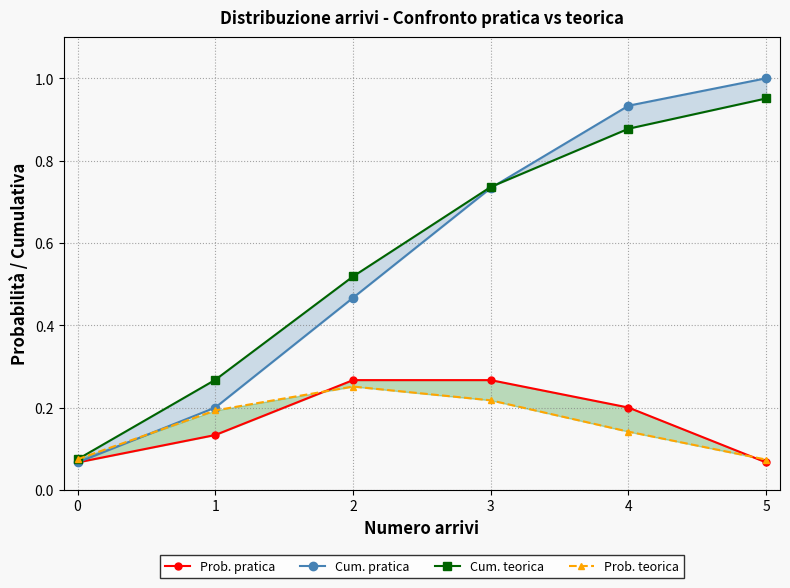

Between 4 and 3, which is larger?

3